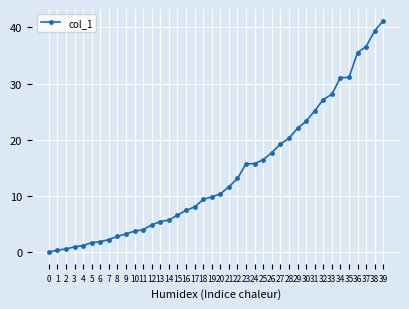

Read the value at 9.

3.3